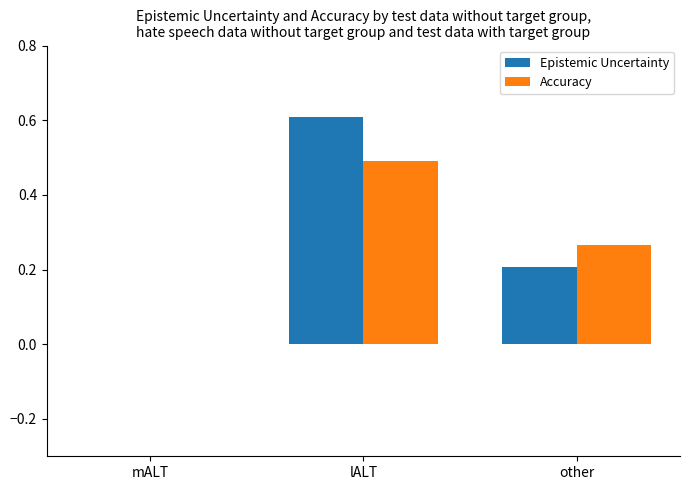

What is the approximate value of Epistemic Uncertainty at lALT?

0.6